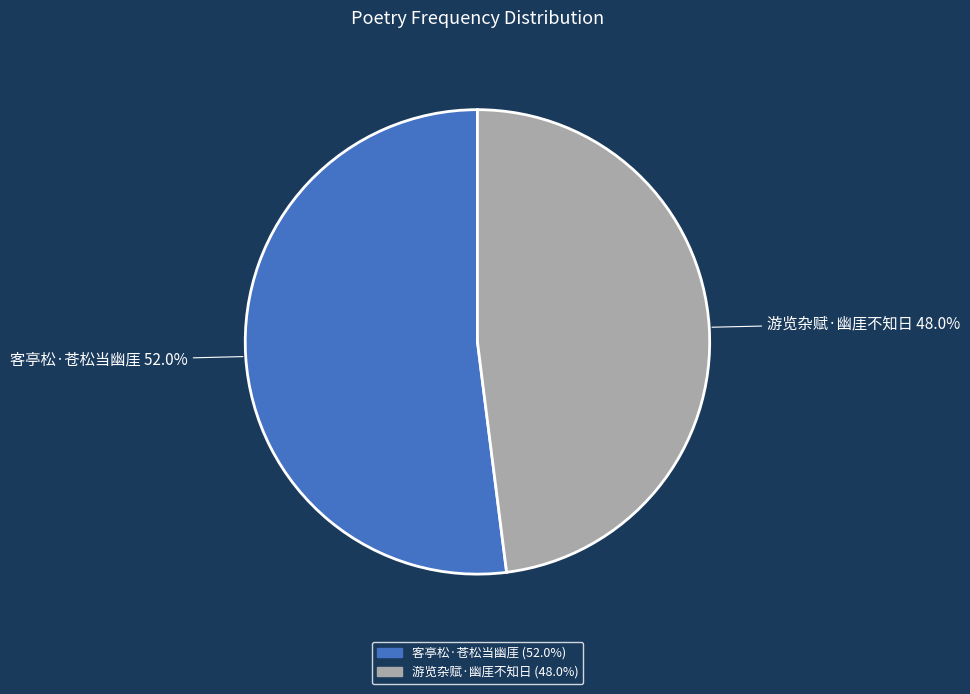

What is the total percentage of 游览杂赋·幽厓不知日 and 客亭松·苍松当幽厓?

100.0%